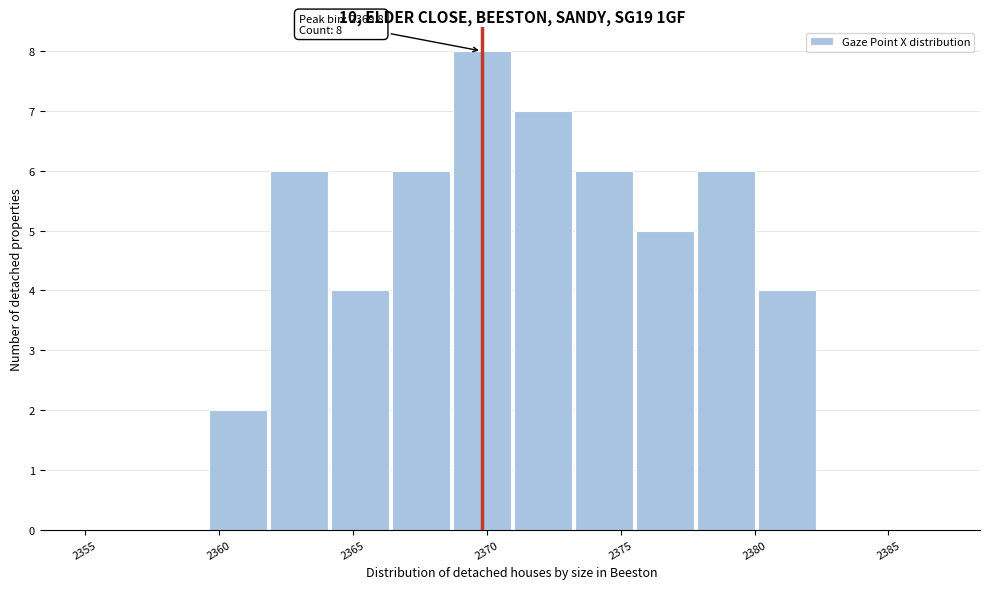

Which range on the x-axis has the tallest bar?

2368.5 to 2371.0